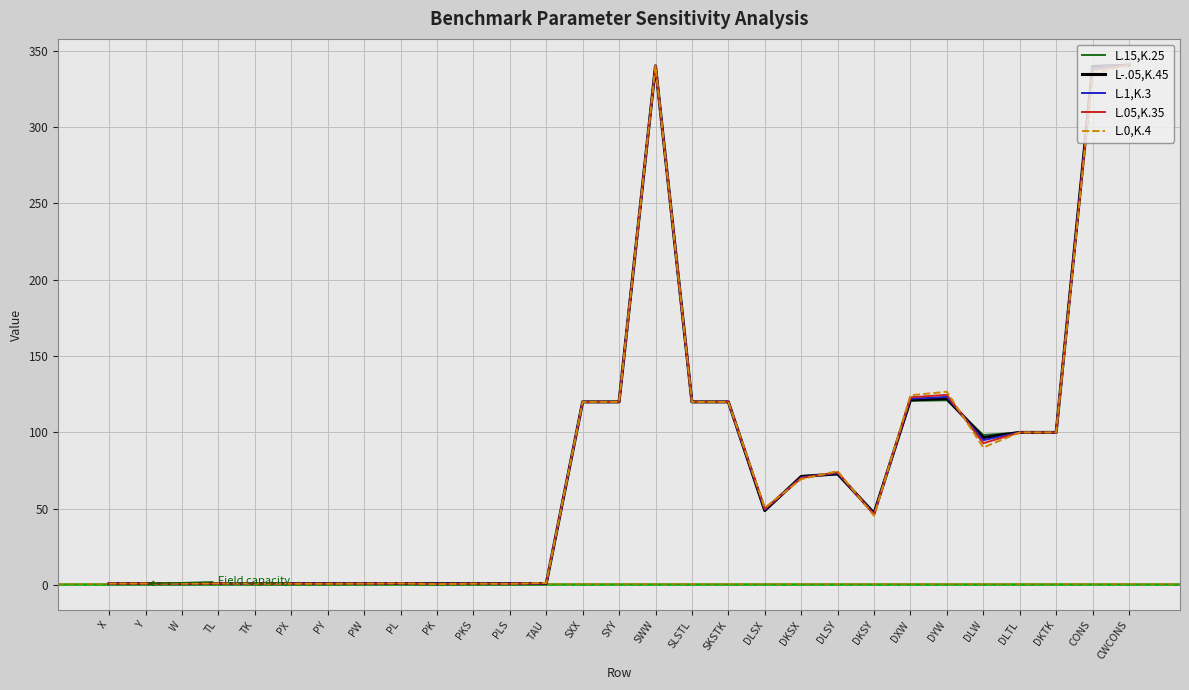

Is it true that L.0,K.4 equals 130.1 at DLSY?

False